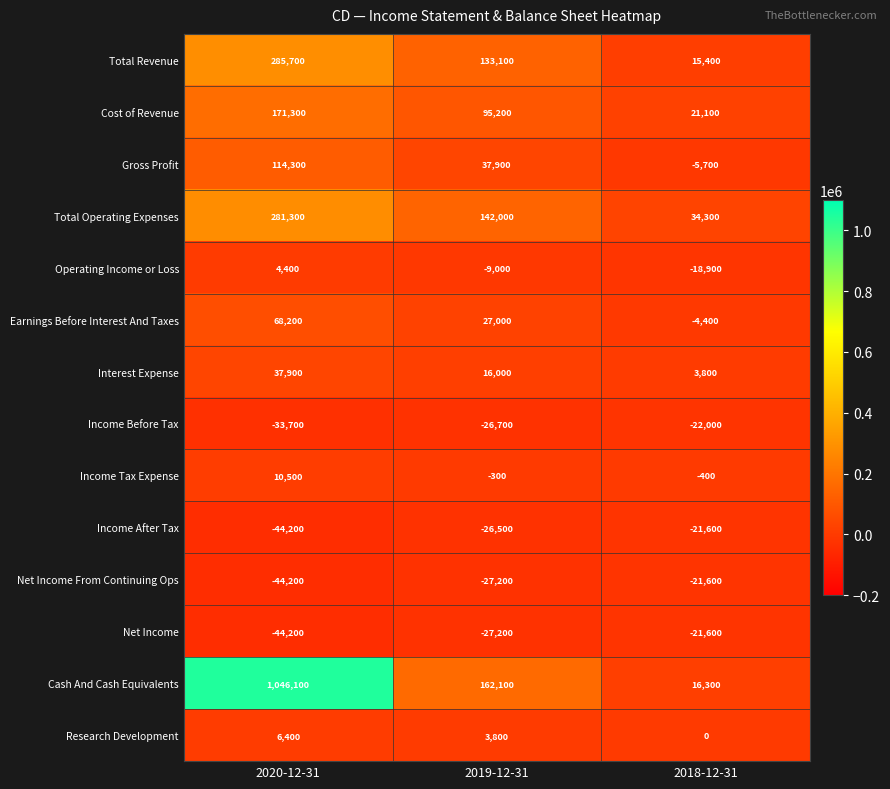

At which category is the sum across all series the highest?

2020-12-31